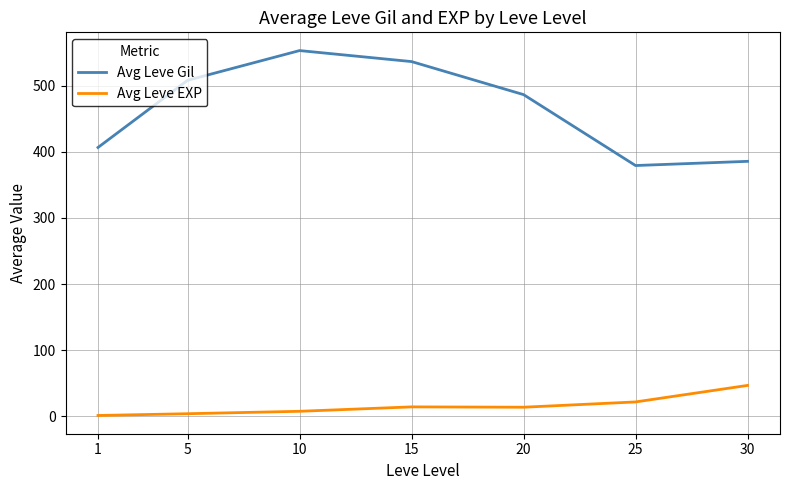

What is the spread (max minus min) of values at 20?

473.2